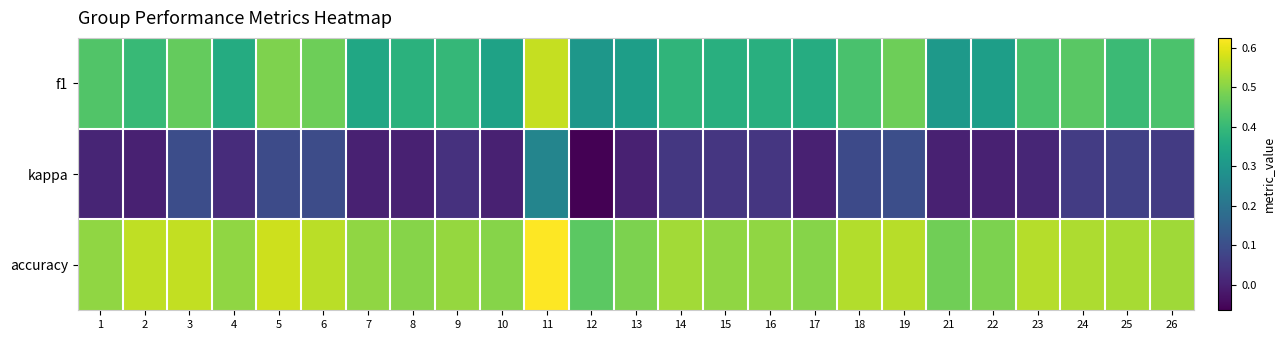

List the series in order of their peak value, lowest first.

kappa, f1, accuracy